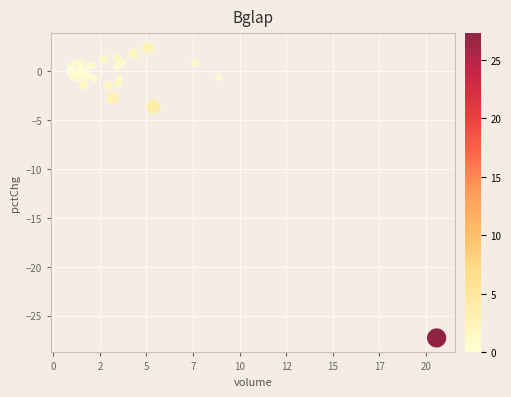

What Y value in the scatter plot is closest to -12?

-3.6